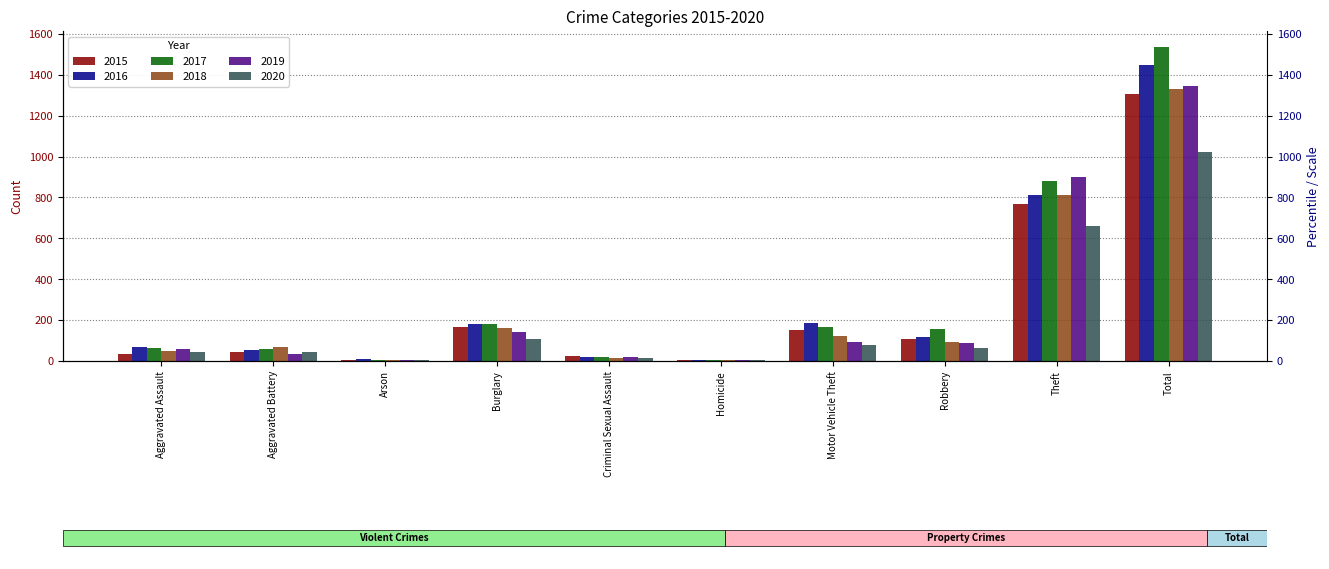

What is the label of the 8th bar from the left?

Robbery